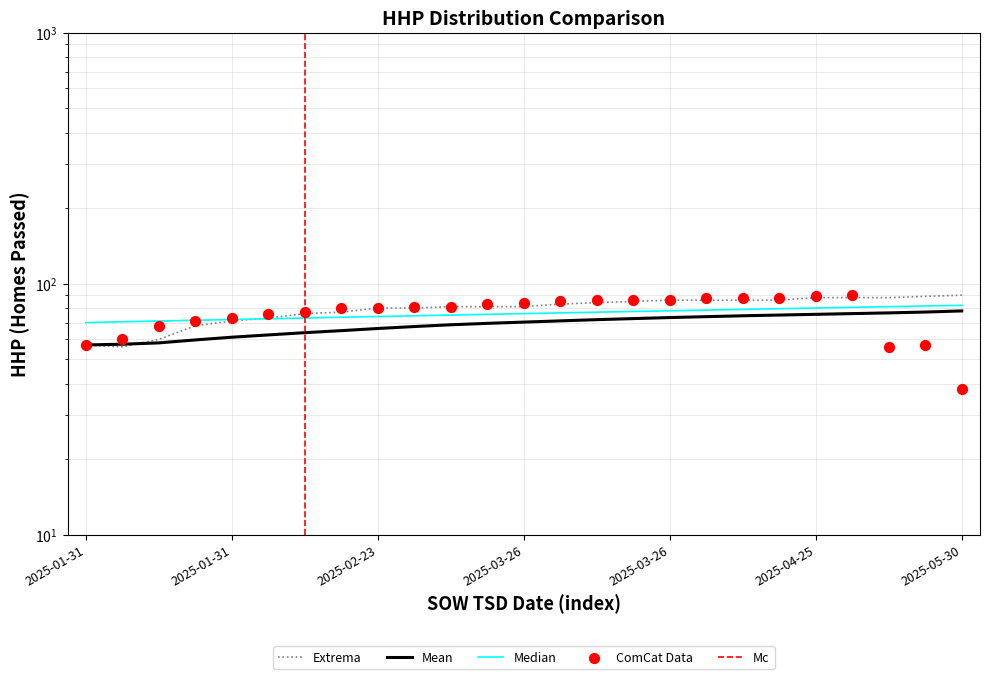

At how many categories does at least one series exceed 58?

25